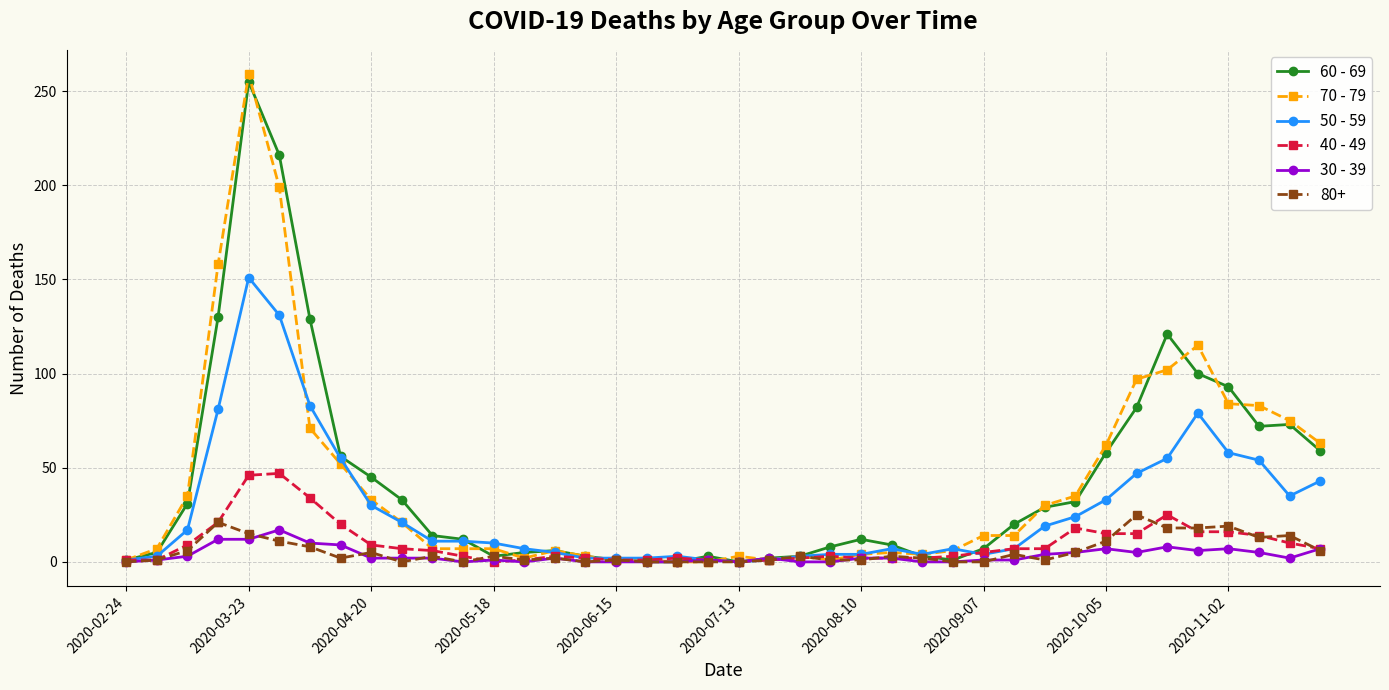

Which series has the widest spread of values?

70 - 79